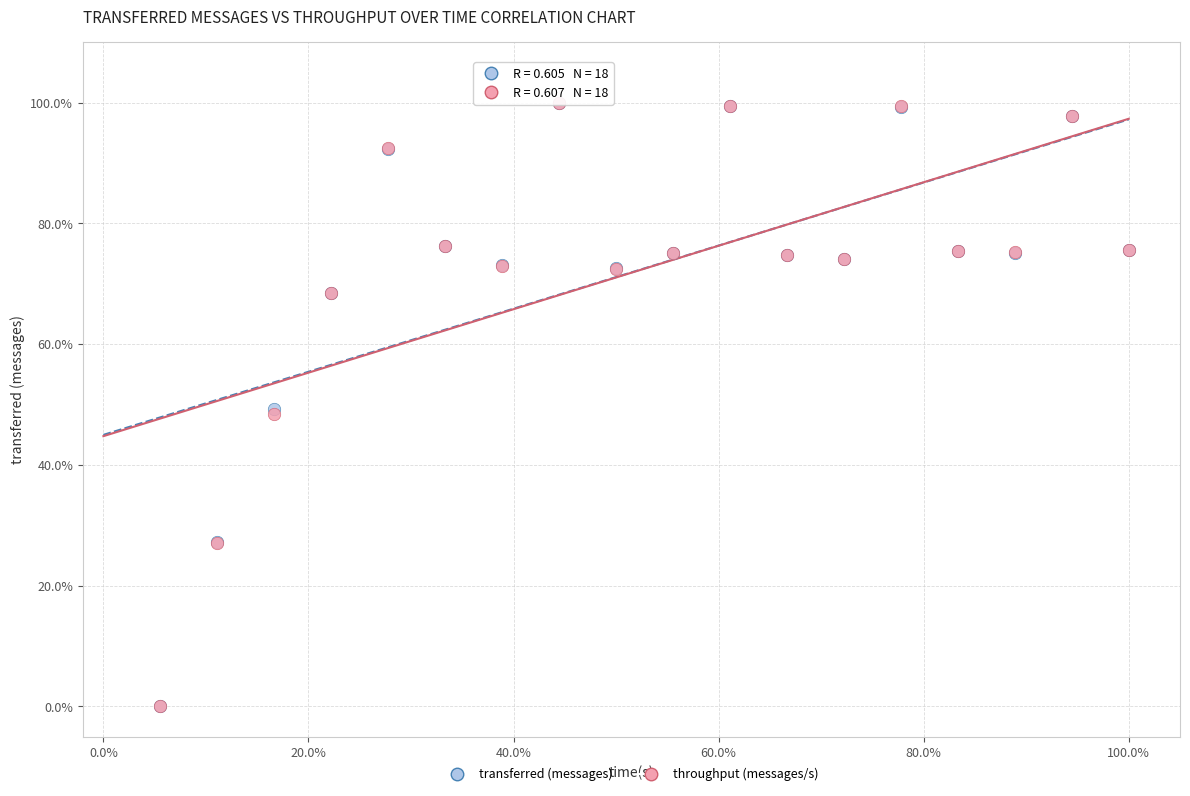

What are all the series names shown in the legend?

transferred (messages), throughput (messages/s)